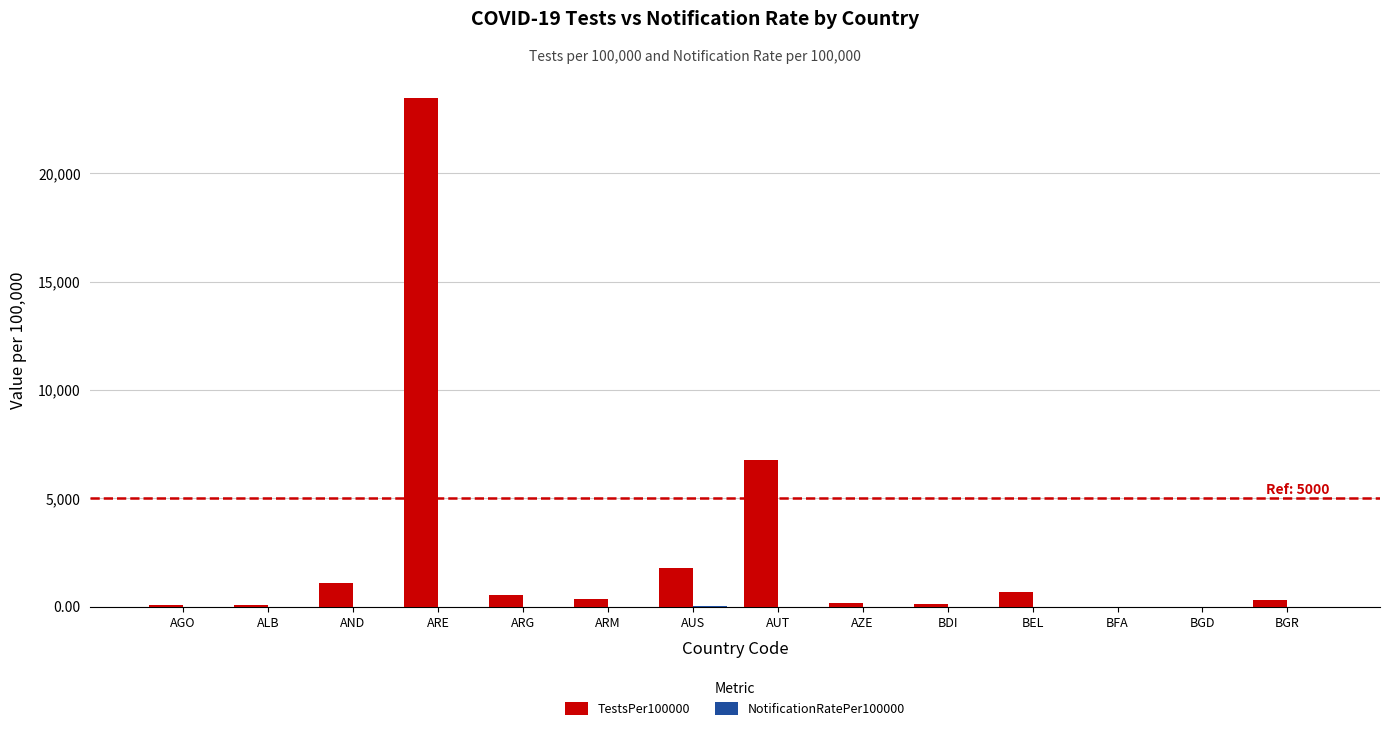

Is it true that TestsPer100000 equals 10532.6 at AUT?

False